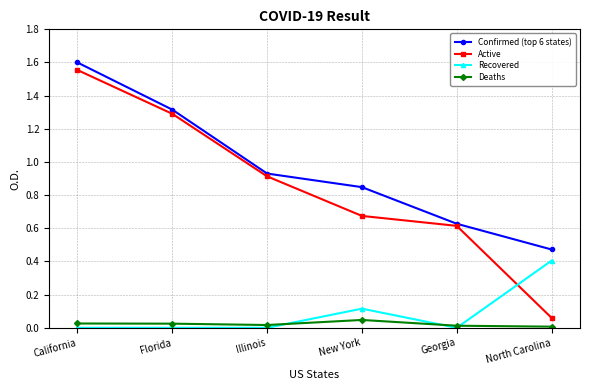

Which series changed the most between Illinois and Georgia?

Confirmed (top 6 states)